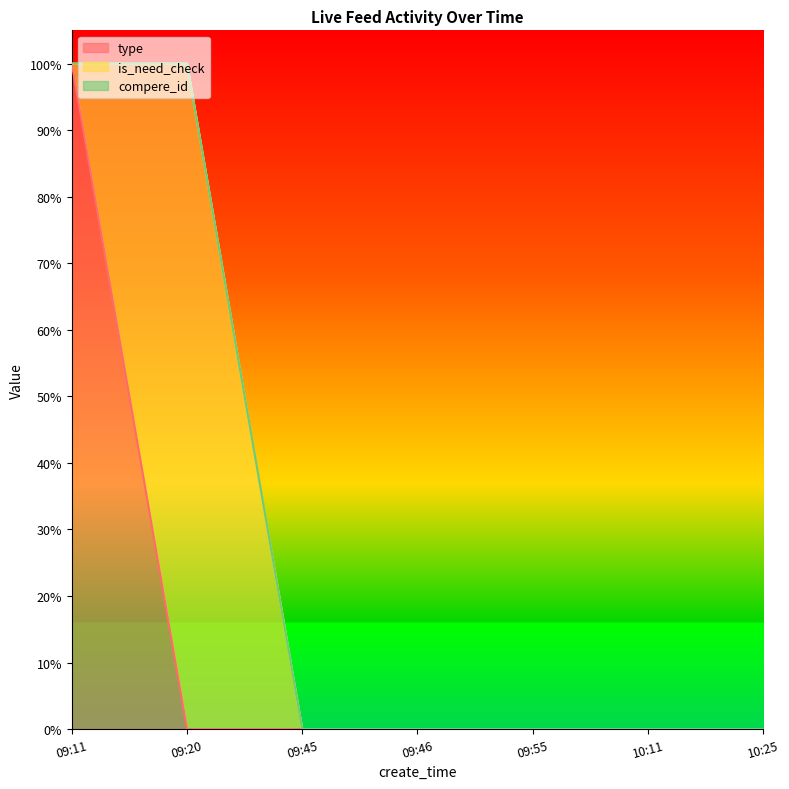

True or false: compere_id and is_need_check cross at least once.

False